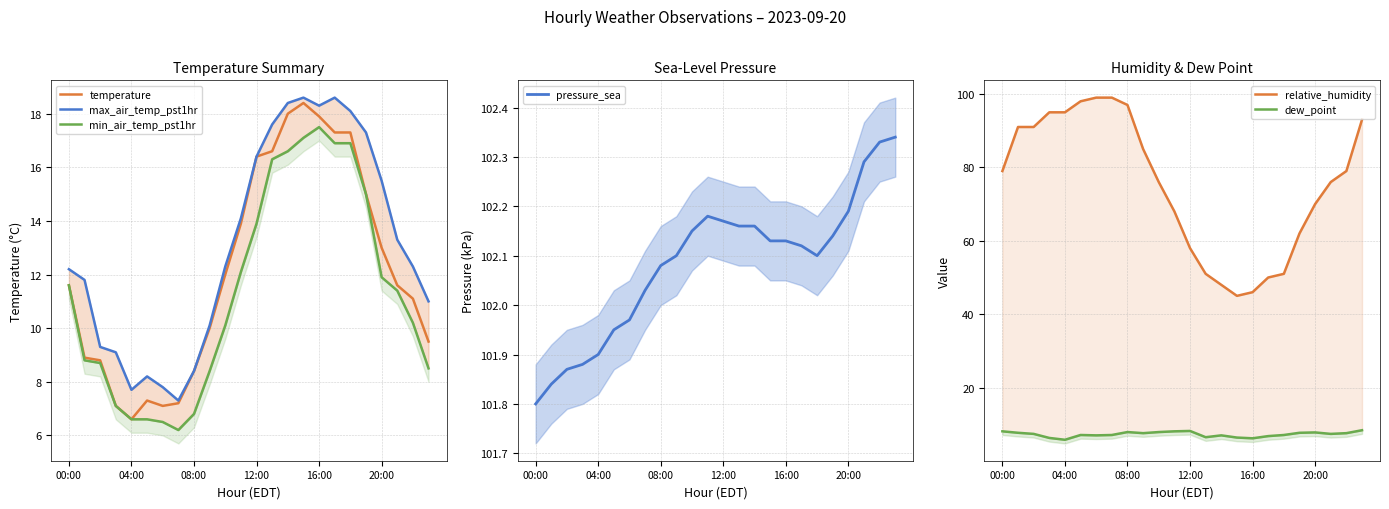

What is the value of the dew_point point at the 4th from the left?

6.3